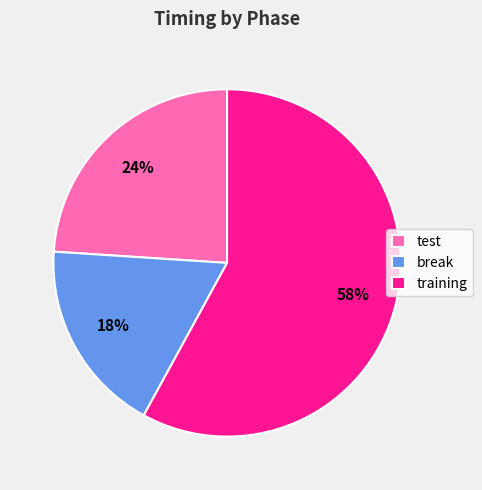

True or false: test accounts for 14% of the total.

False